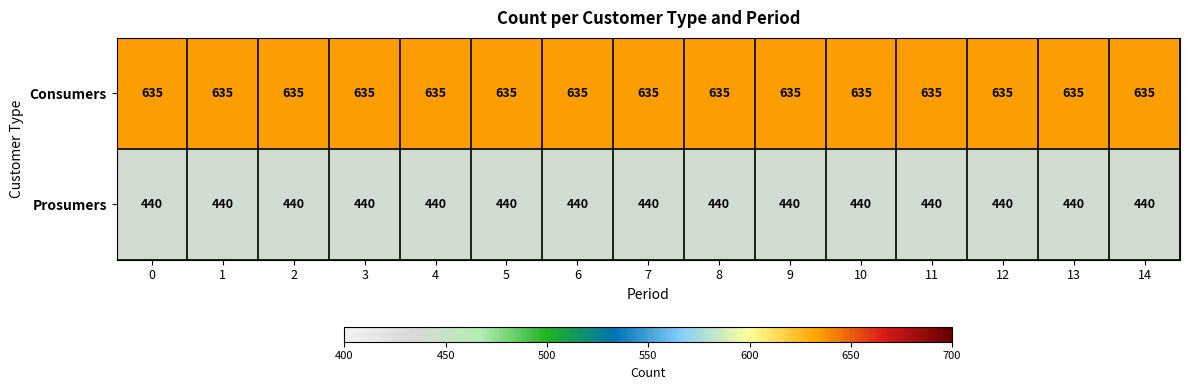

What is the average value of the Consumers series?

635